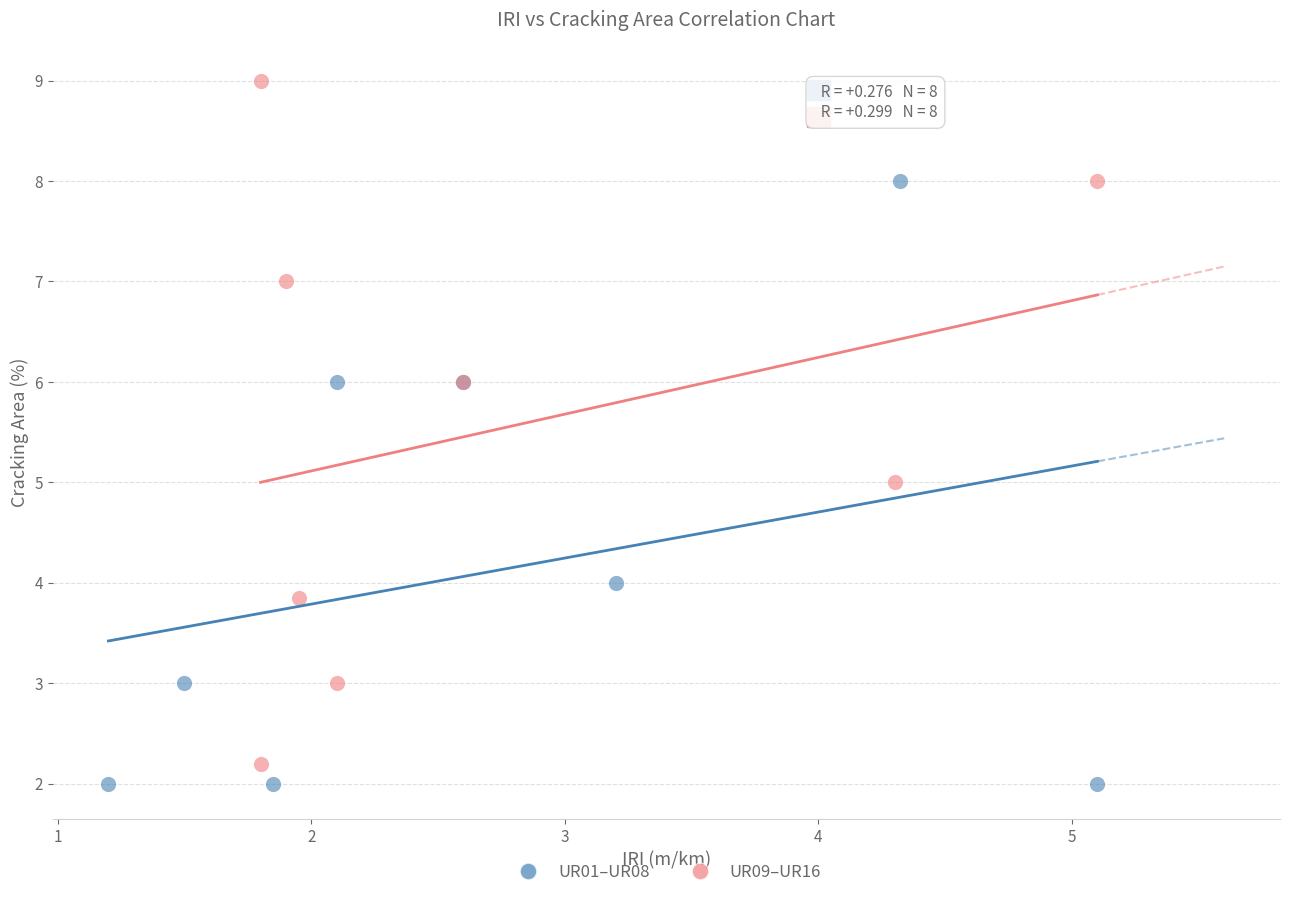

Which series has the widest spread of Y values?

UR09–UR16